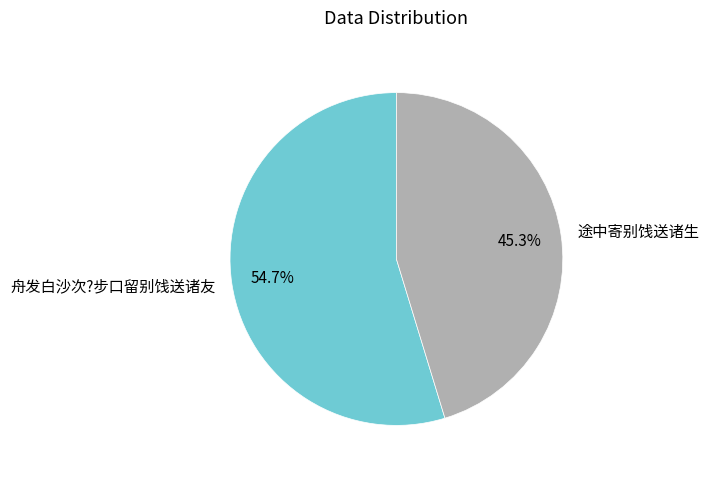

How many slices are in this pie chart?

2